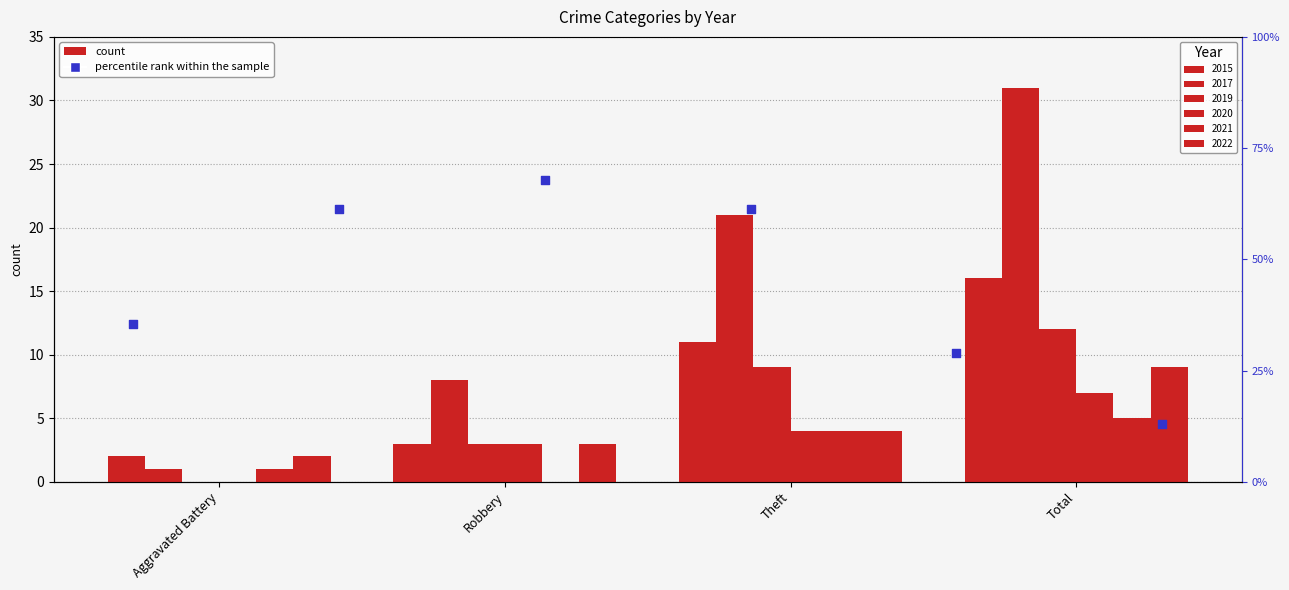

What is the ratio of the value at Theft to the value at Total?

1.1